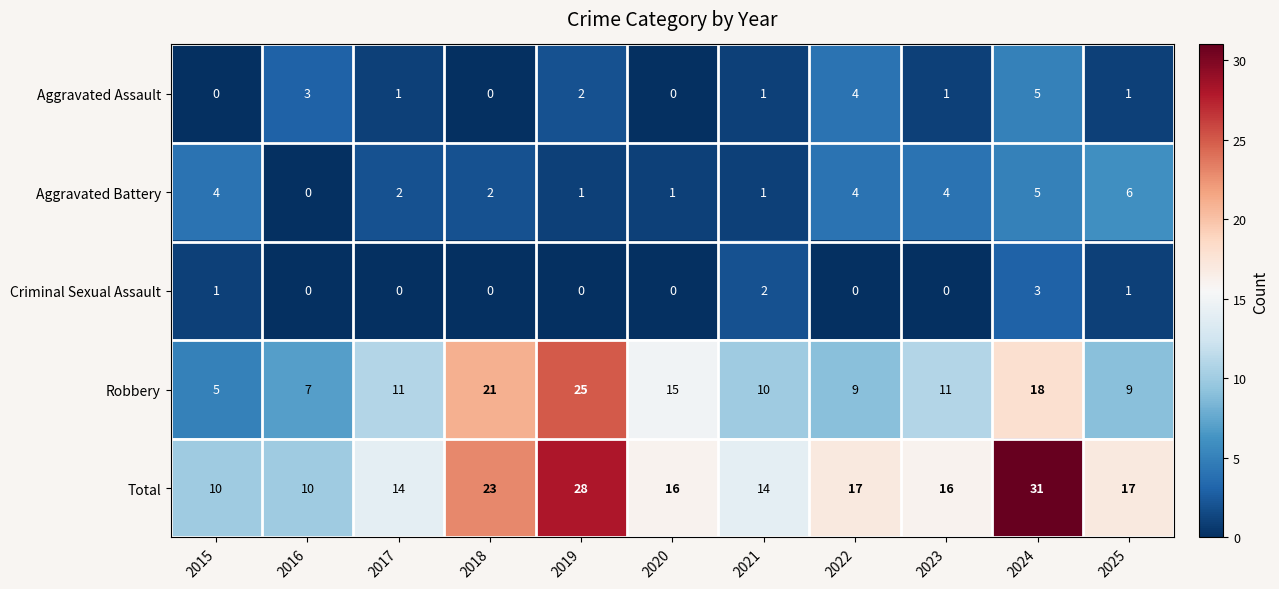

Between 2021 and 2023, which series saw the biggest shift?

Aggravated Battery